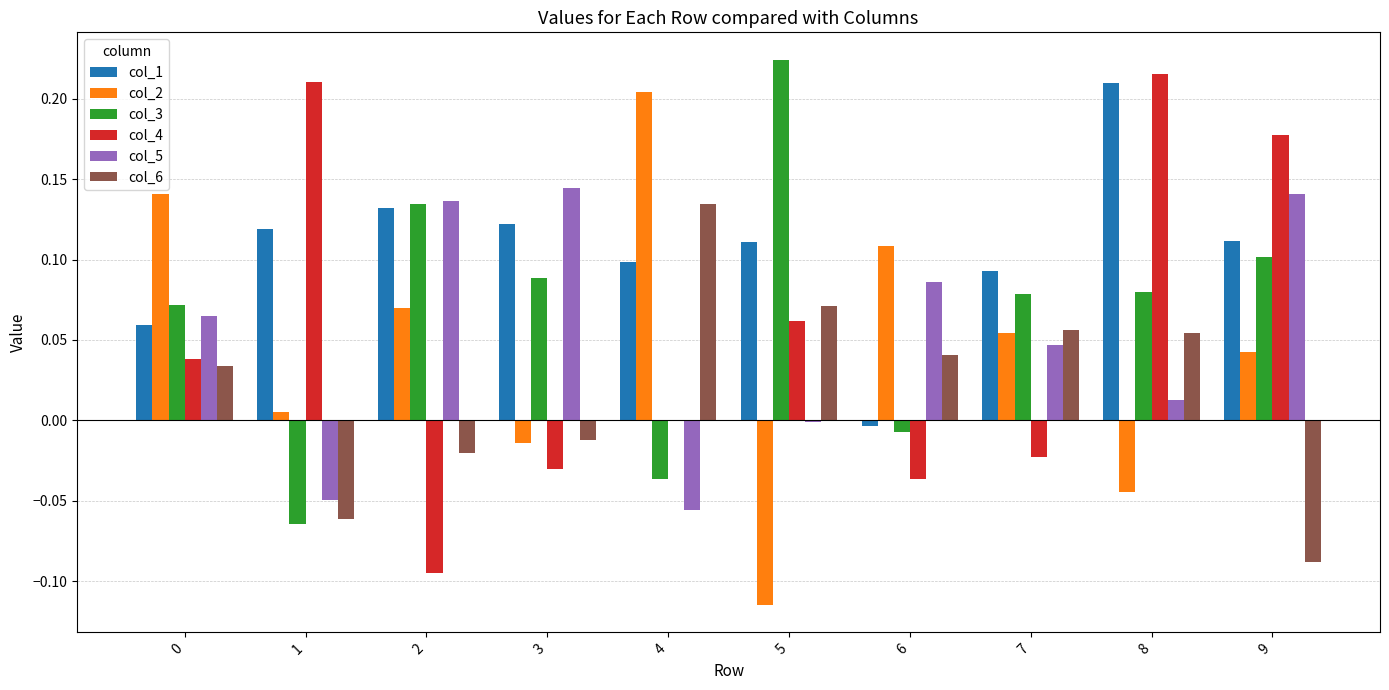

Which series has the largest total across all categories?

col_1